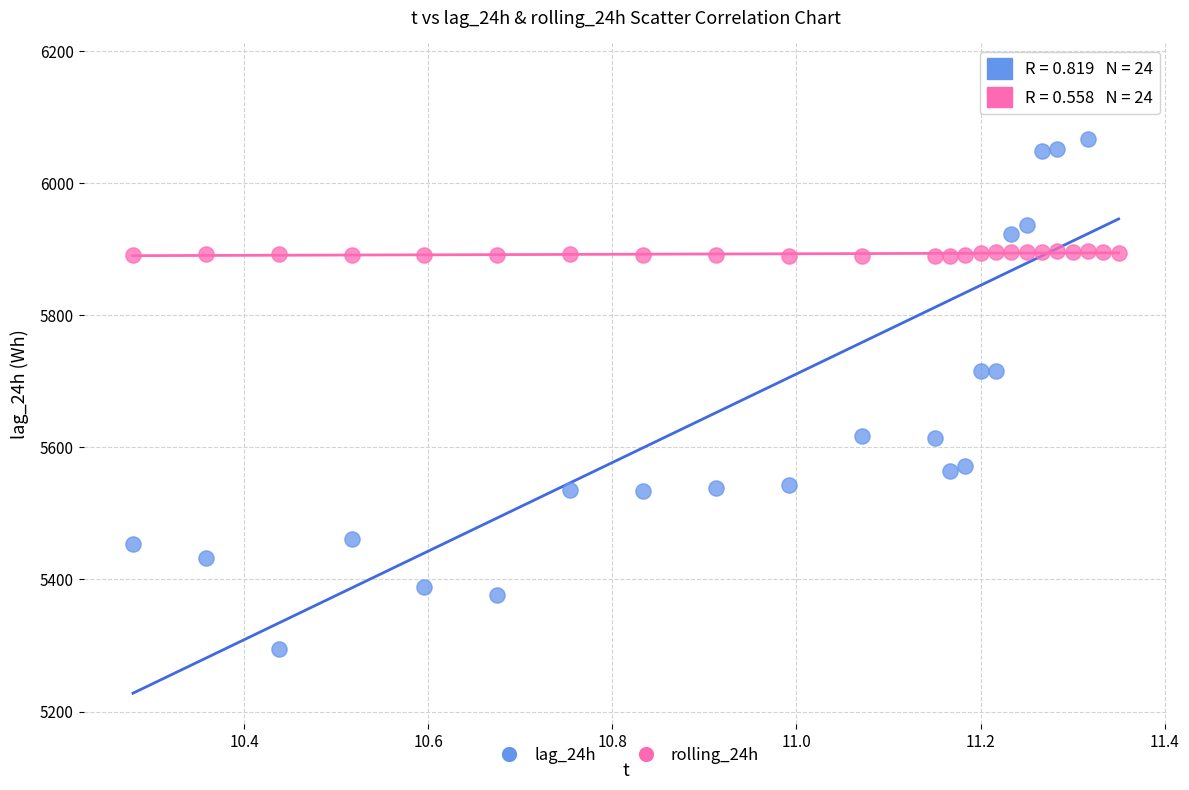

What are all the series names shown in the legend?

lag_24h, rolling_24h